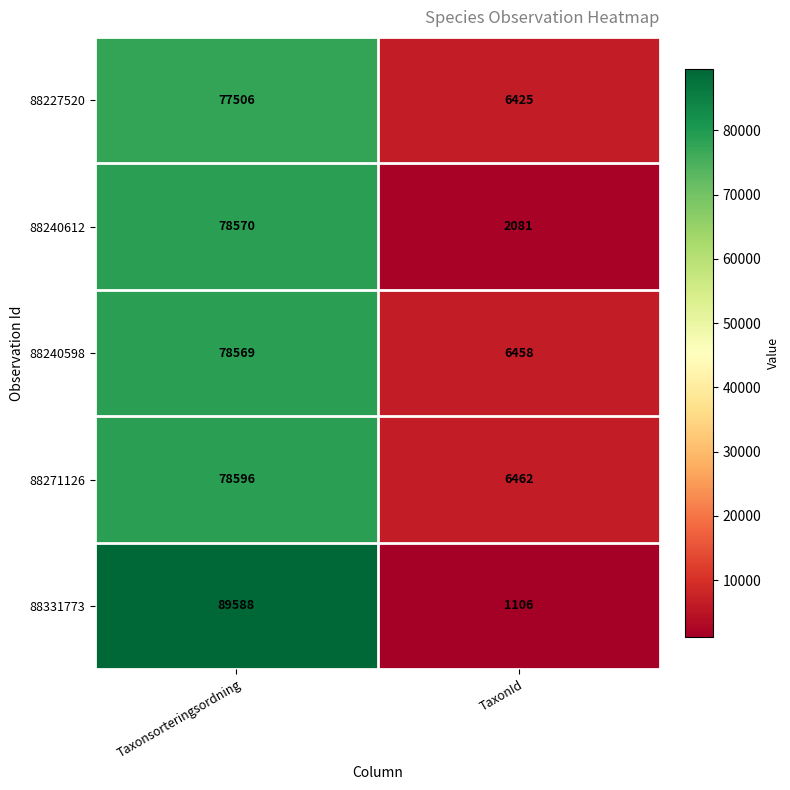

Which series has the largest total across all categories?

88331773